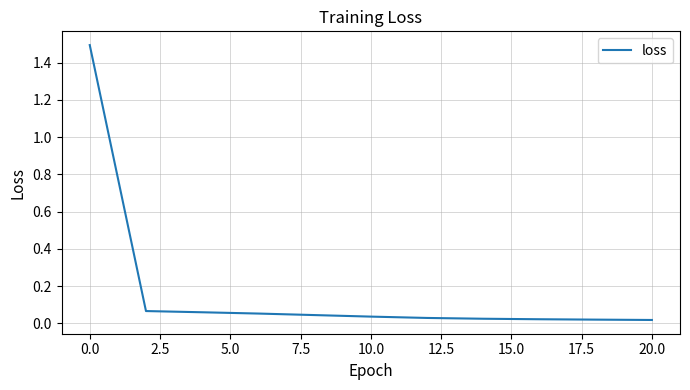

What is the difference between the maximum and minimum values?

1.5